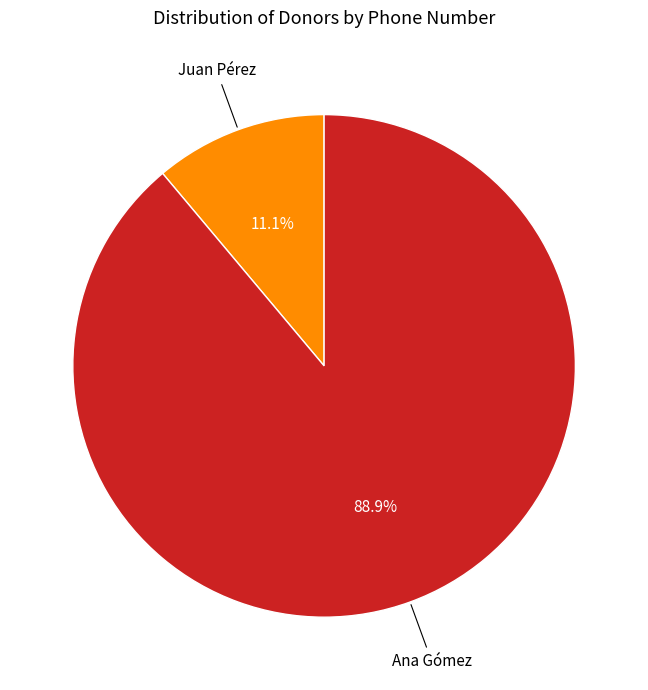

Is there a majority slice in this chart?

Yes